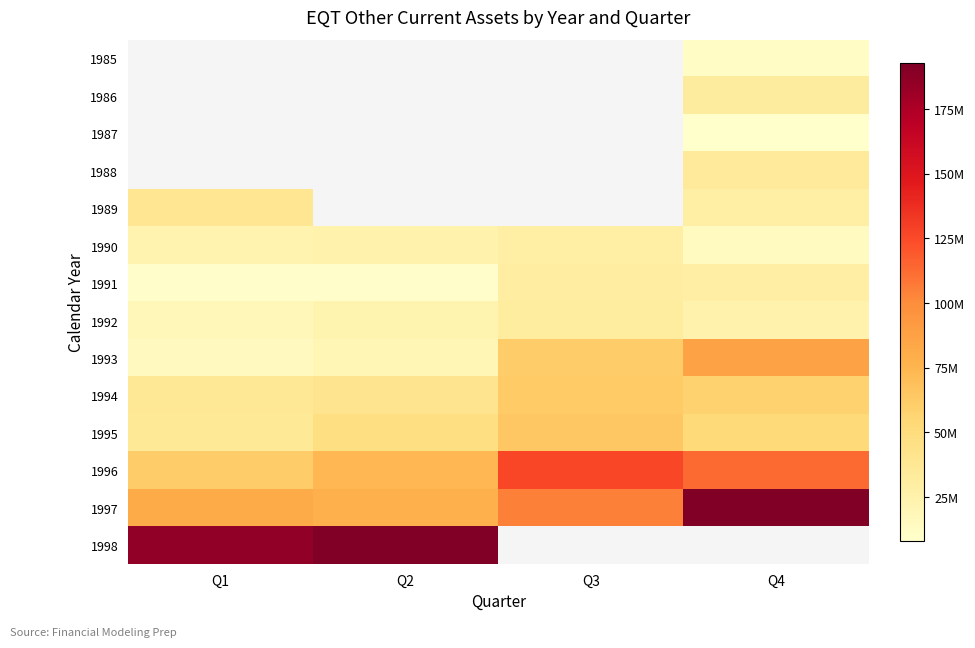

What value does the 1992 series have at Q3?

31300000.0